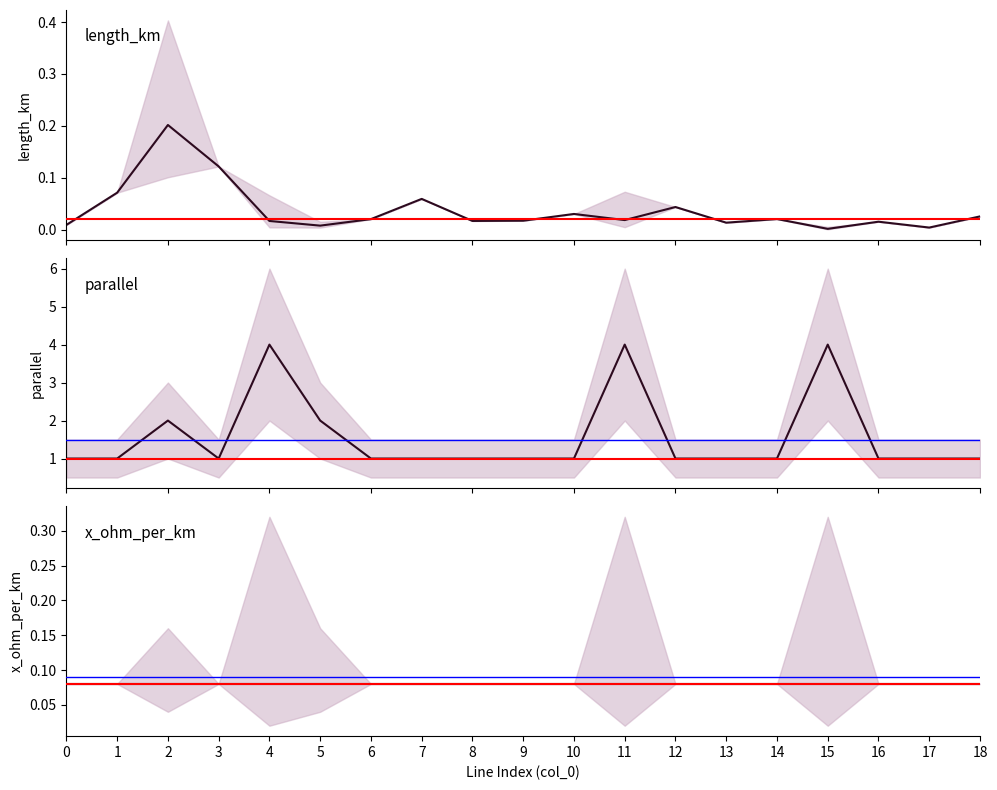

Where is length_km nearest to the value 0?

15